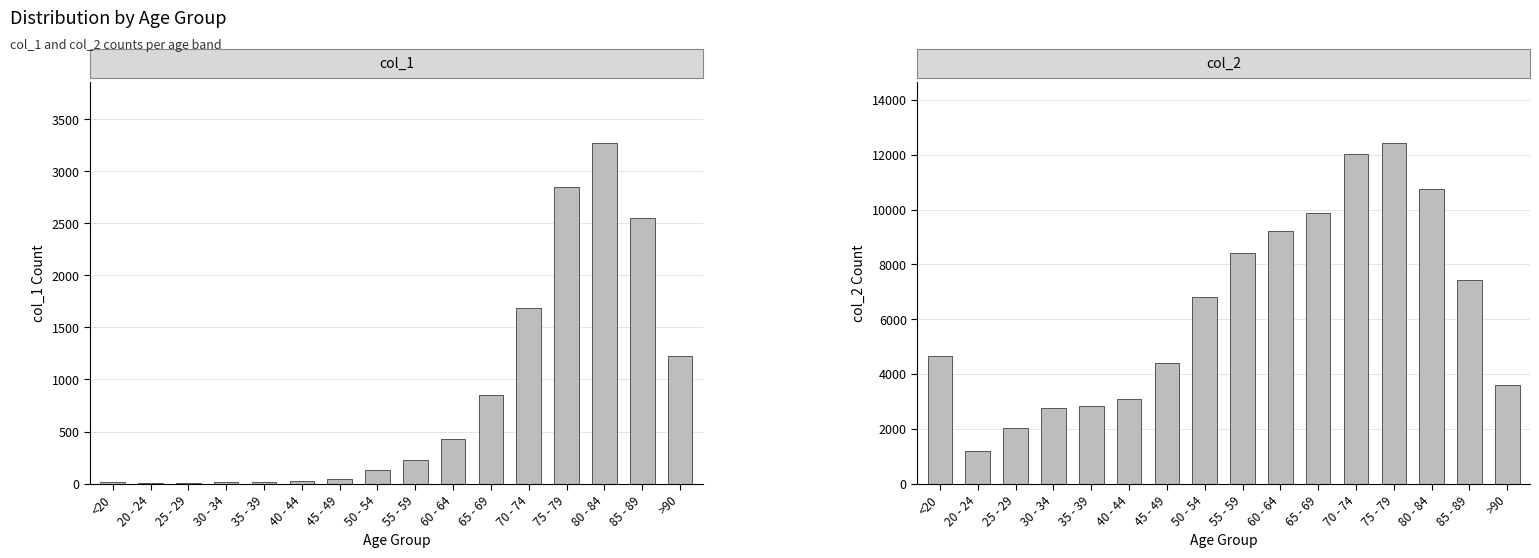

Reading left to right, extract all data points from this chart.

col_1: 18	4	3	17	18	24	47	126	227	426	850	1690	2848	3273	2548	1224
col_2: 4641	1191	2038	2765	2814	3078	4396	6803	8400	9236	9883	12018	12434	10764	7417	3604